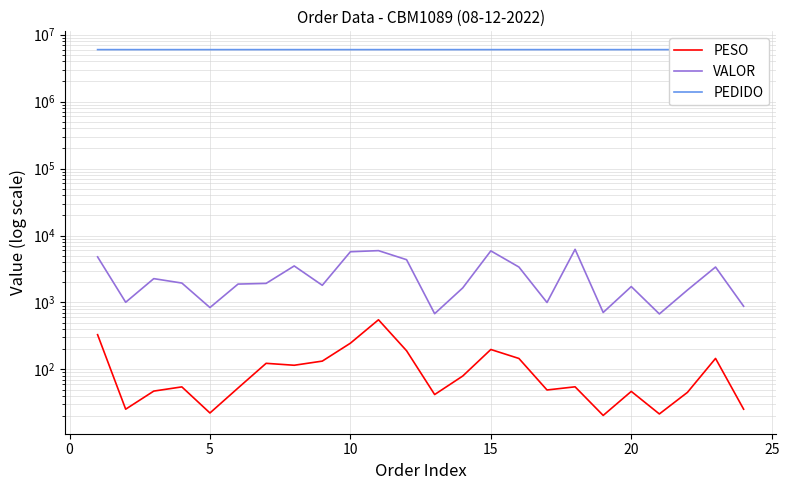

What is the value of the PEDIDO point at the 23rd from the left?

5979121.0